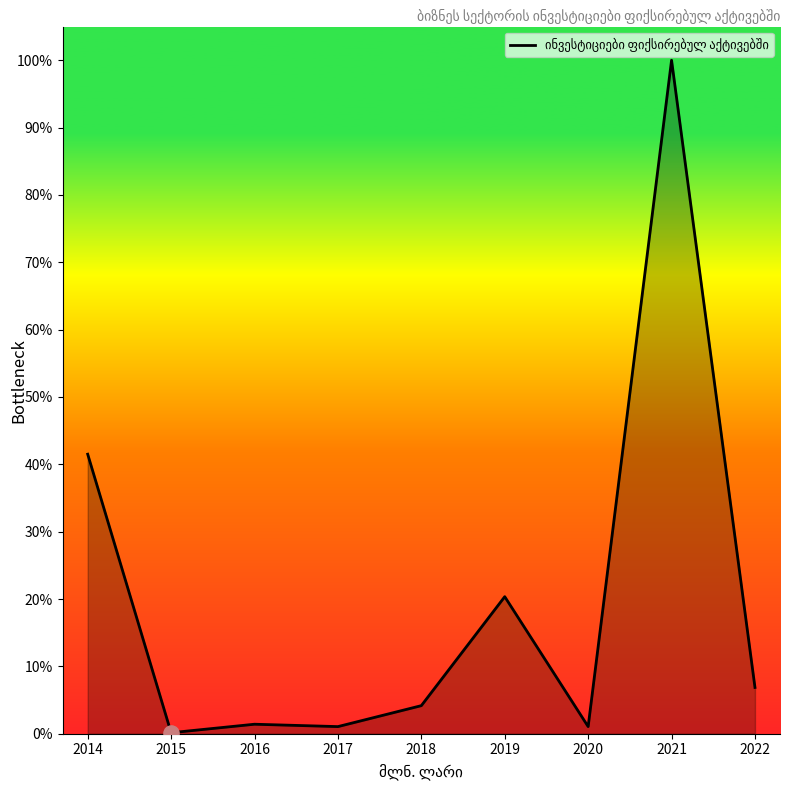

What is the change in value from 2021 to 2022?

-0.9